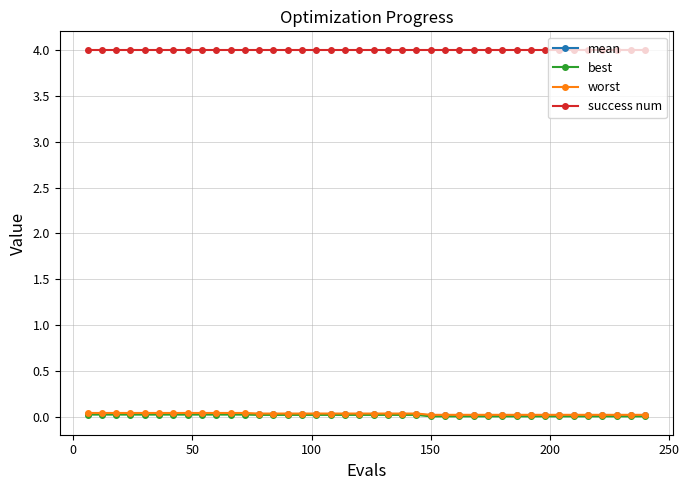

What is the highest value of the success num series?

4.0